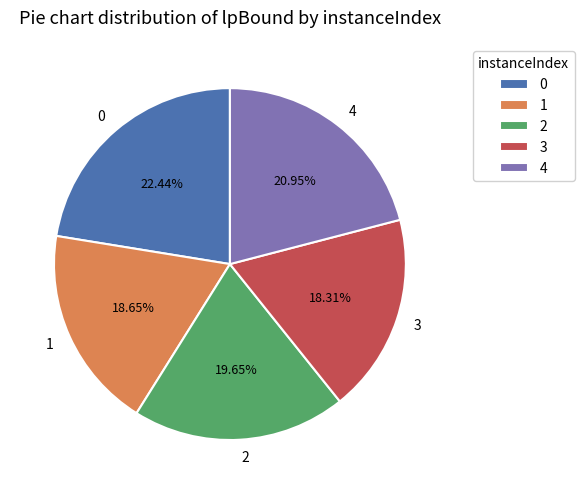

What percentage is the 2 slice, to the nearest percent?

20%